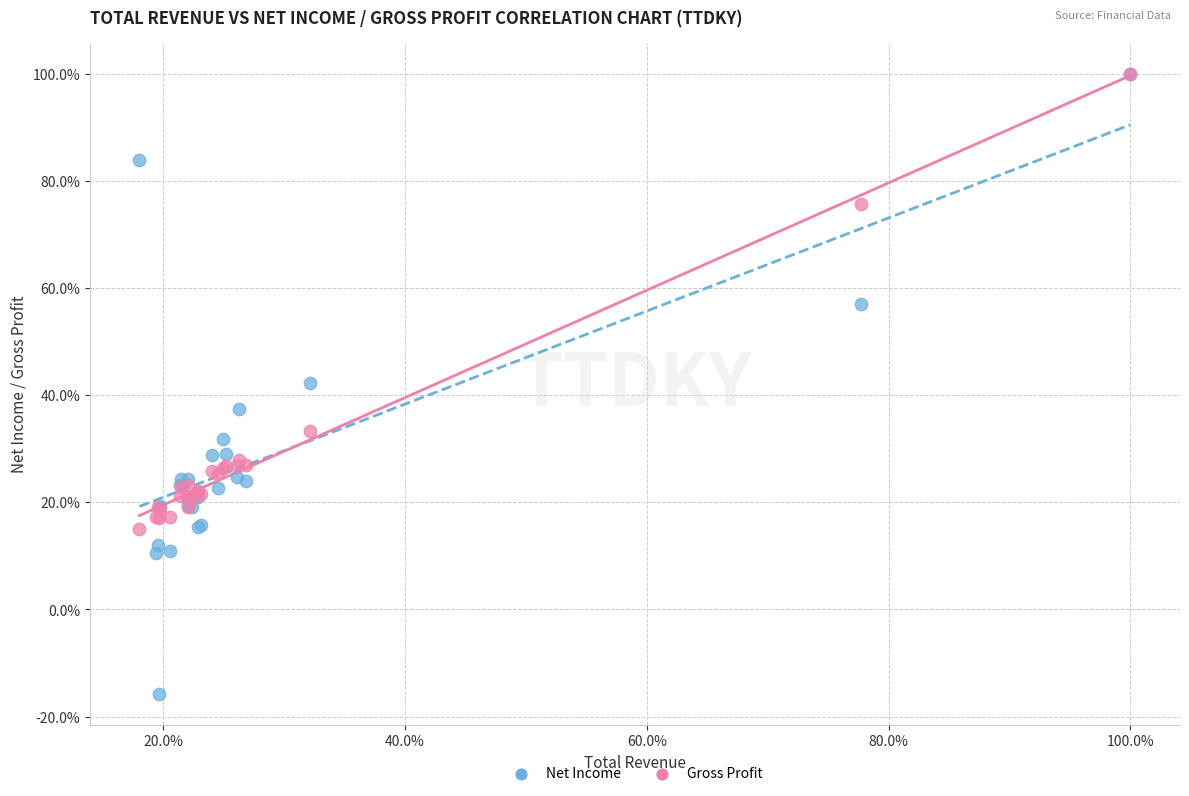

Which series has the widest spread of Y values?

Net Income